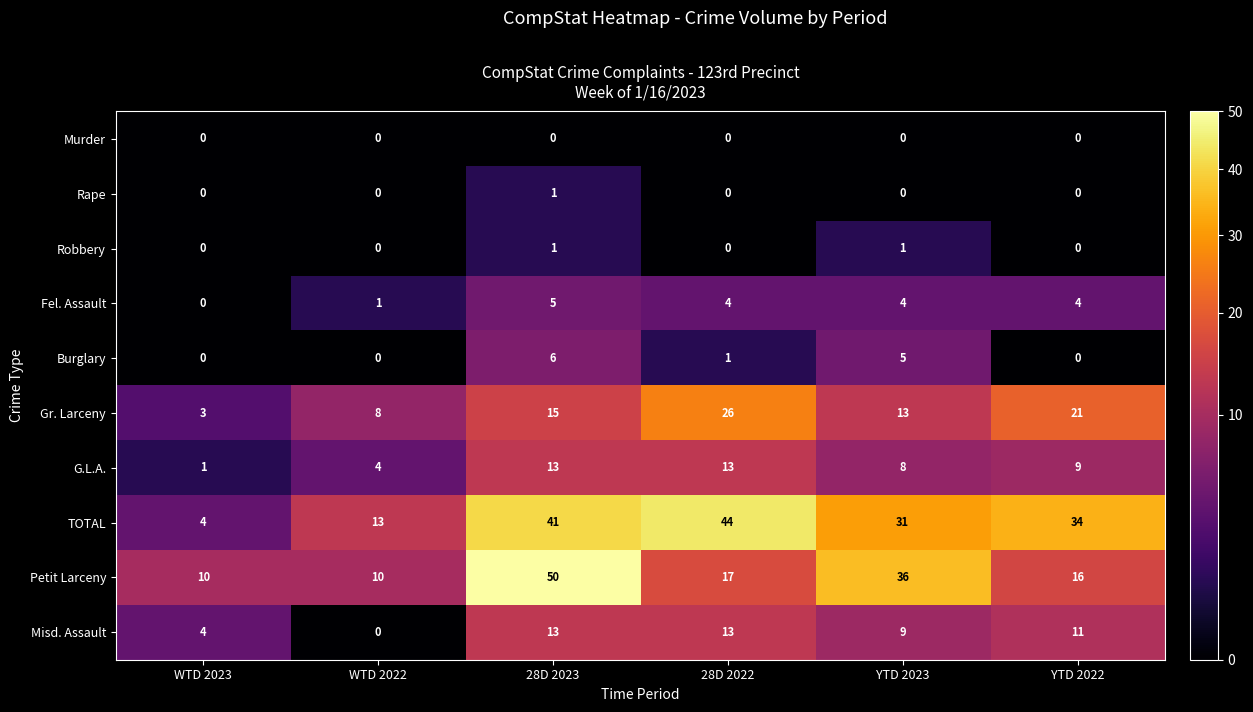

What is the maximum value shown in the chart?

50